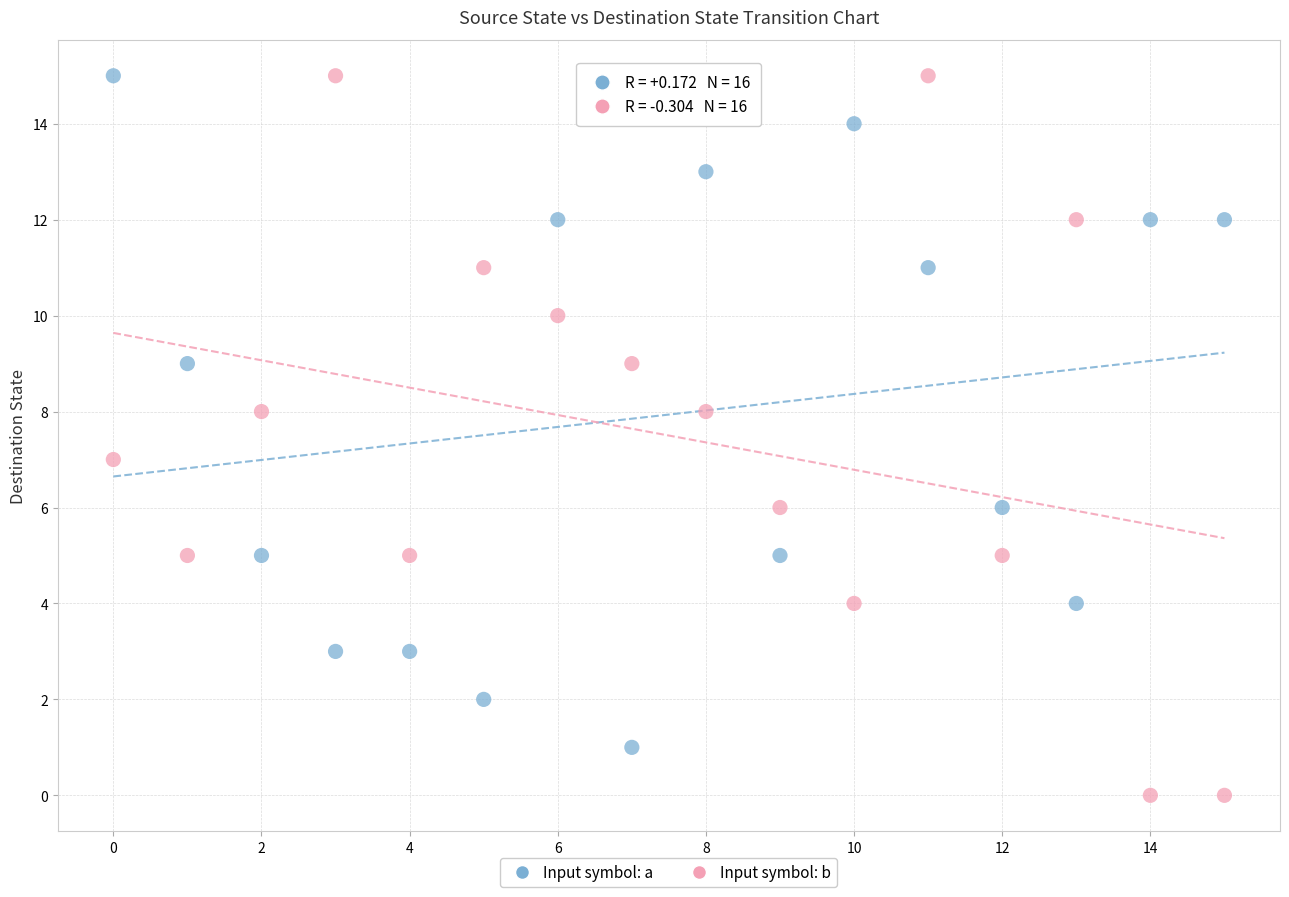

What are all the series names shown in the legend?

Input symbol: a, Input symbol: b